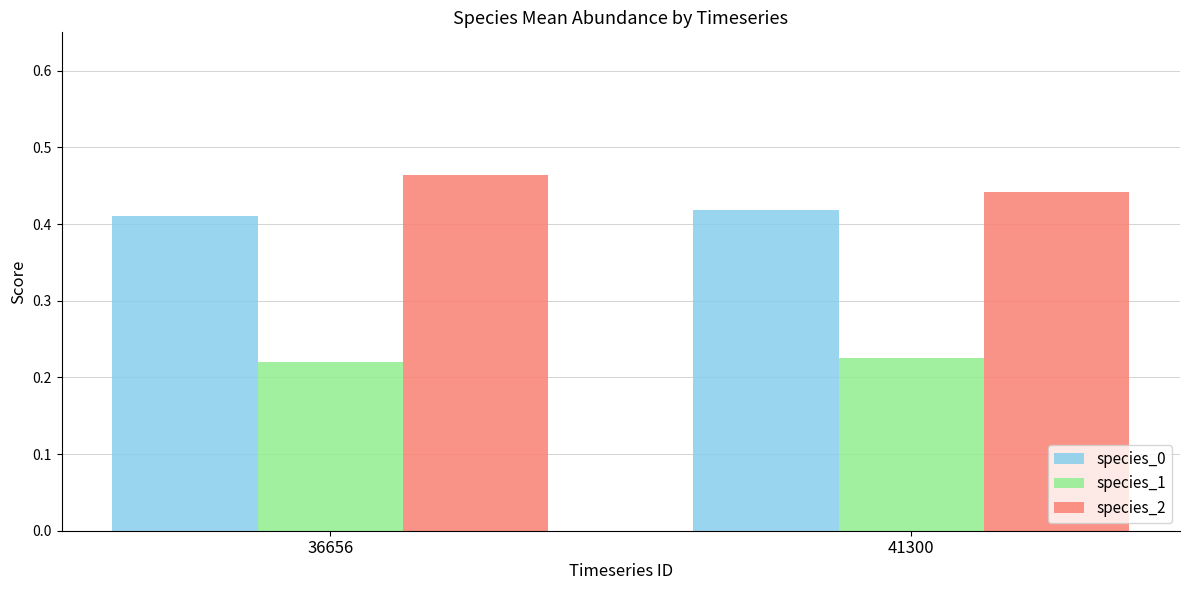

Count the number of data series in this chart.

3